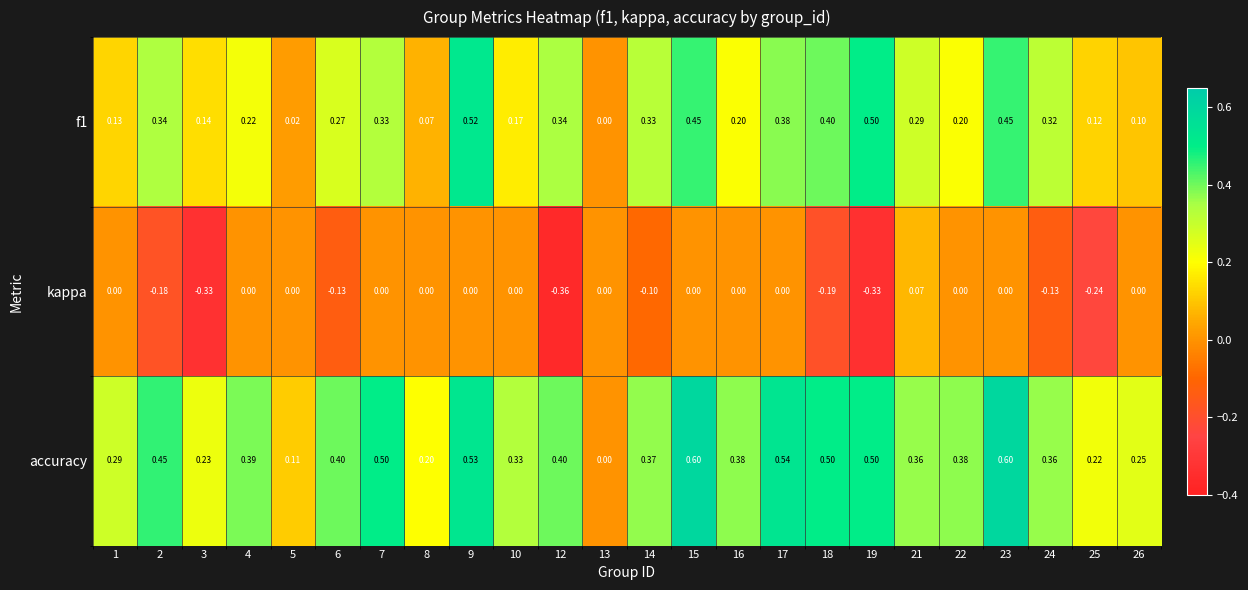

Which series has the widest spread of values?

accuracy